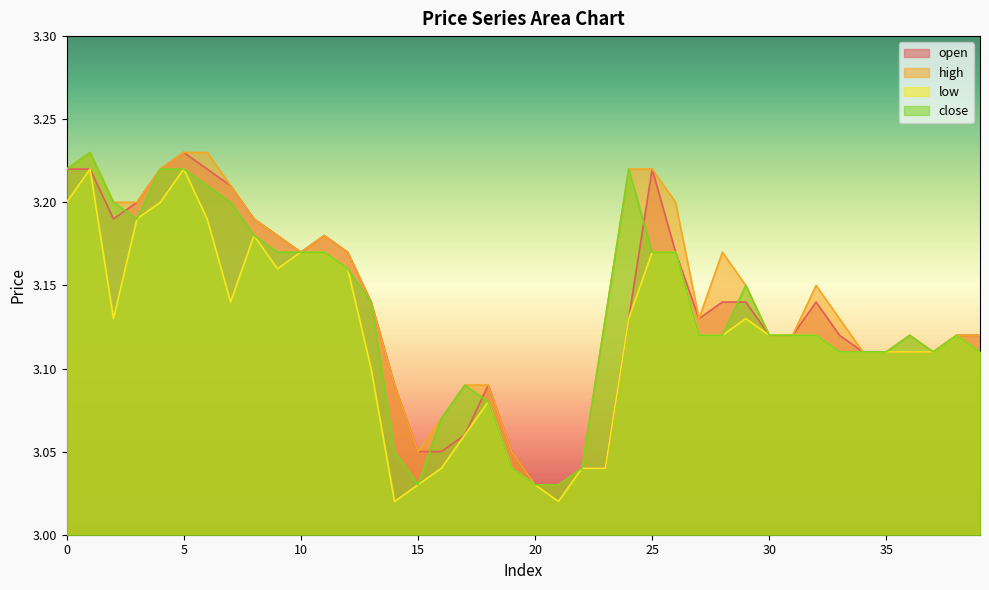

At which category does the chart reach its minimum across all series?

14